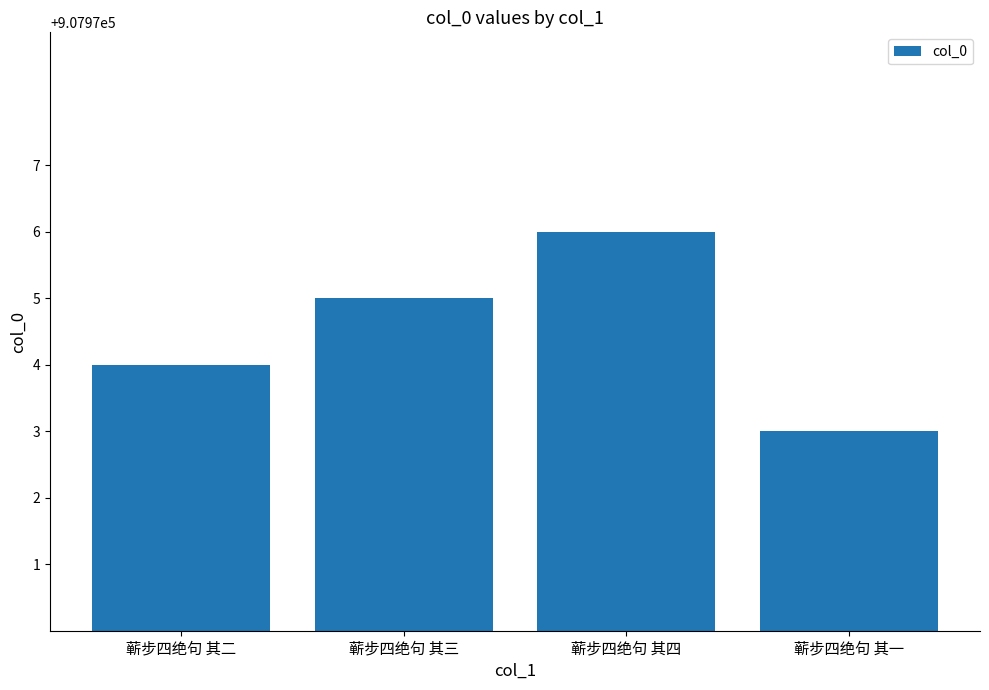

Are the bars grouped side by side (vs. stacked)?

No